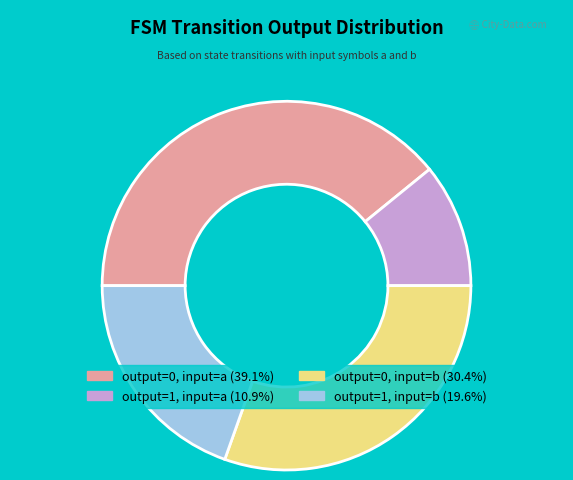

What is the ratio of the value at output=0, input=a to the value at output=0, input=b?

1.3